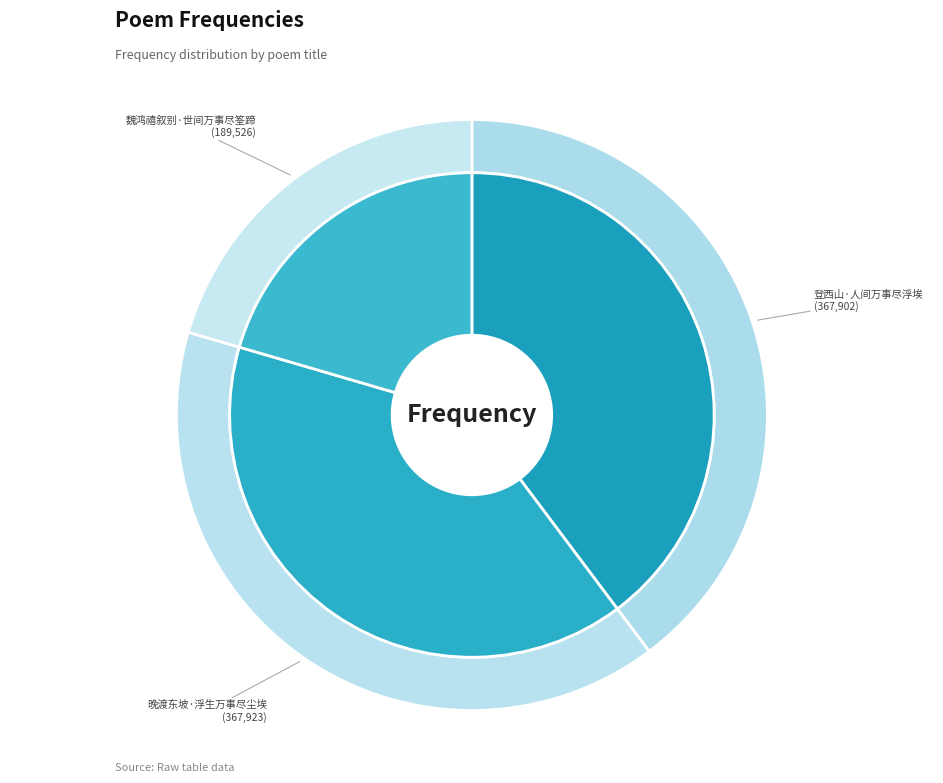

Does any single category account for the majority?

No